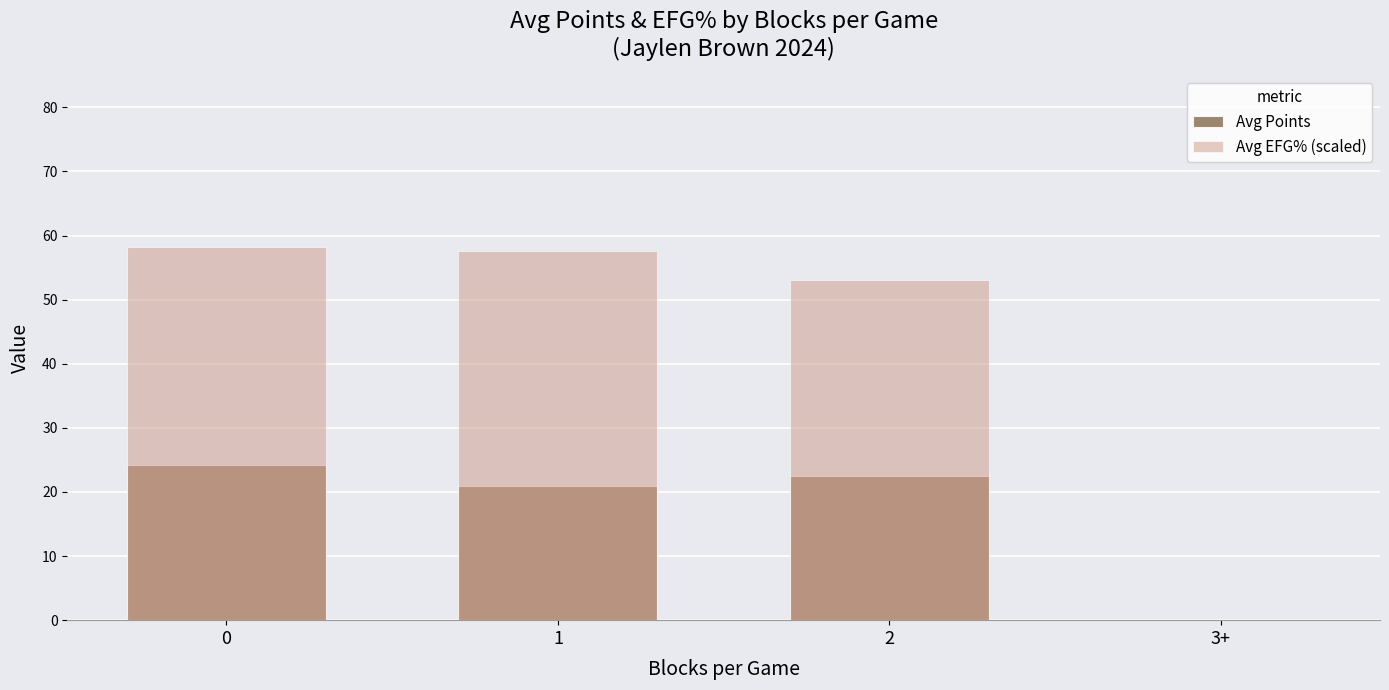

What is the sum of the Avg Points values at 0 and 1?

45.1